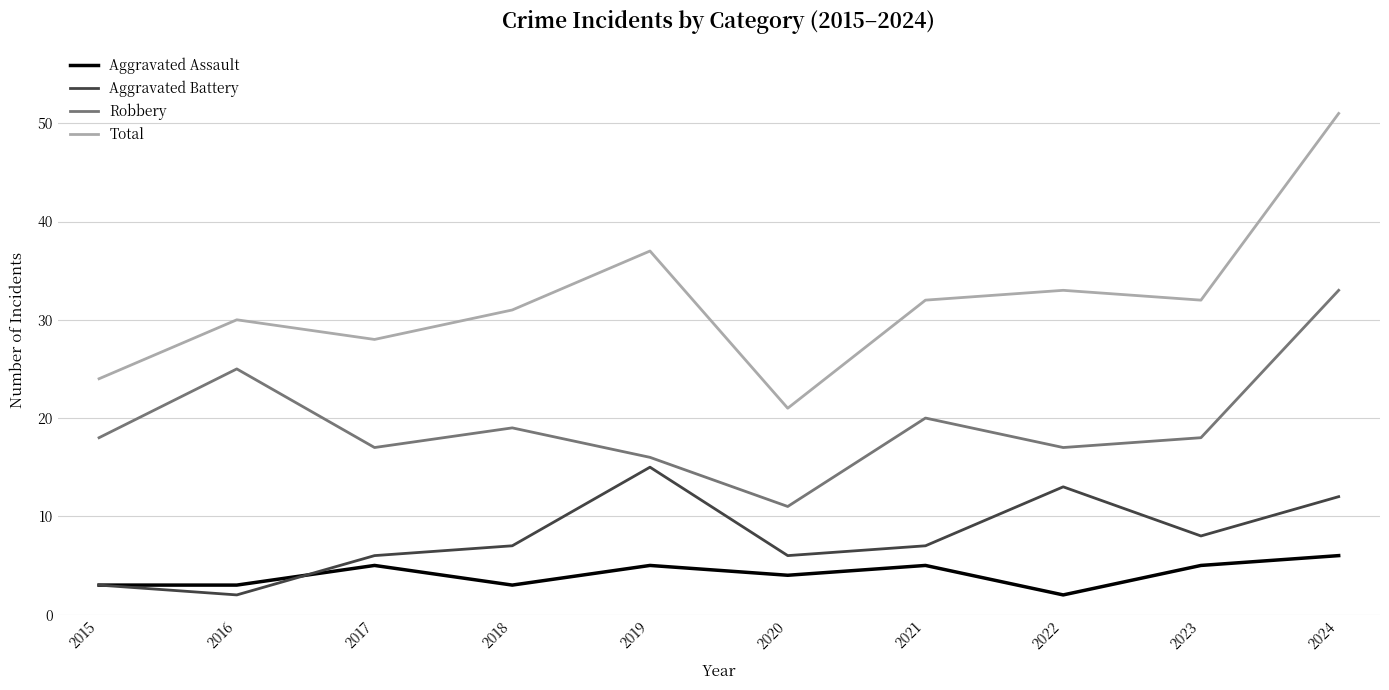

What is the sum of all Aggravated Assault values?

41